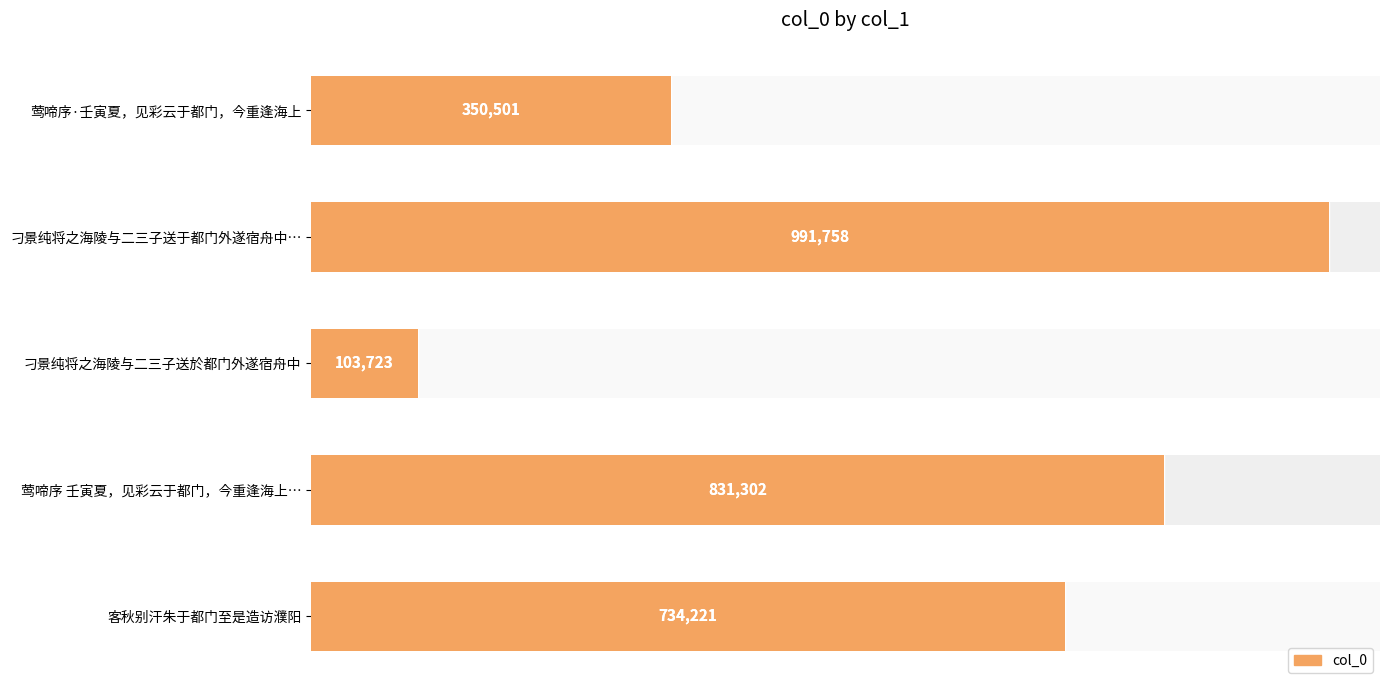

The chart shows a value of 1121537 at 客秋别汗朱于都门至是造访濮阳. True or false?

False